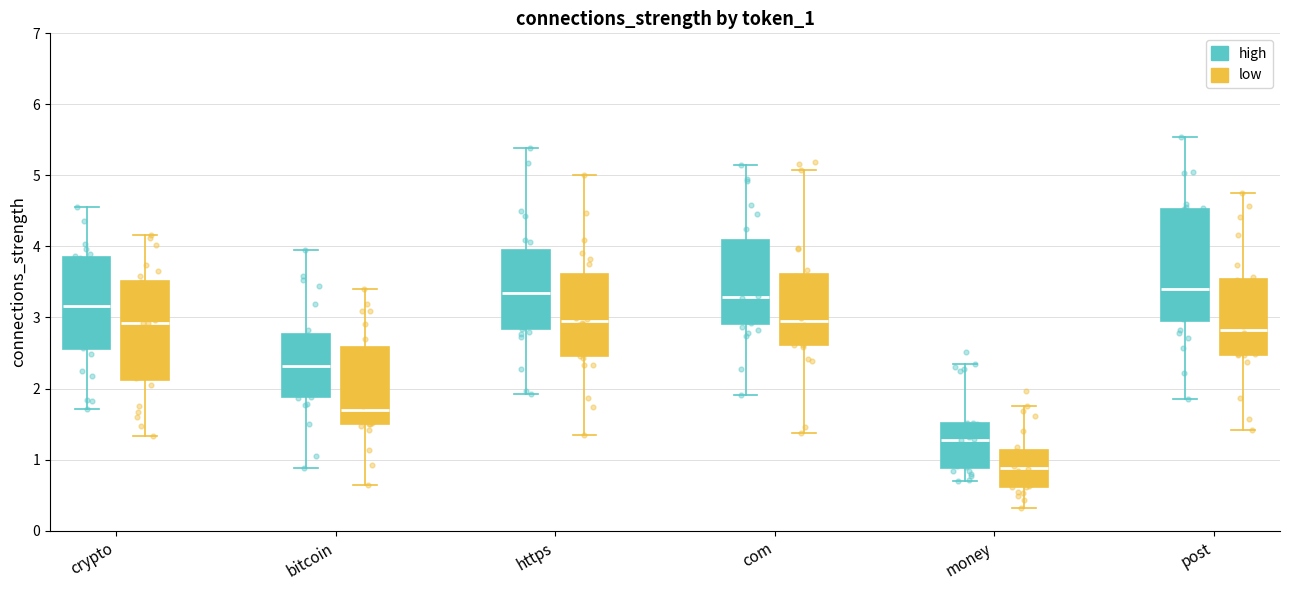

Reading left to right, read every box against the y-axis: the position of its median line, the range the box covers, and the ends of its whiskers. The values are not printed on the chart, so give them approximately, as read against the axis.

crypto (high): median 3.2, box 2.5 to 3.8, whiskers 1.7 to 4.6
crypto (low): median 2.9, box 2.1 to 3.5, whiskers 1.3 to 4.2
bitcoin (high): median 2.3, box 1.9 to 2.8, whiskers 0.9 to 4.0
bitcoin (low): median 1.7, box 1.5 to 2.6, whiskers 0.6 to 3.4
https (high): median 3.3, box 2.8 to 3.9, whiskers 1.9 to 5.4
https (low): median 3.0, box 2.5 to 3.6, whiskers 1.4 to 5.0
com (high): median 3.3, box 2.9 to 4.1, whiskers 1.9 to 5.2
com (low): median 2.9, box 2.6 to 3.6, whiskers 1.4 to 5.1
money (high): median 1.3, box 0.9 to 1.5, whiskers 0.7 to 2.3
money (low): median 0.9, box 0.6 to 1.1, whiskers 0.3 to 1.7
post (high): median 3.4, box 2.9 to 4.5, whiskers 1.9 to 5.5
post (low): median 2.8, box 2.5 to 3.5, whiskers 1.4 to 4.7